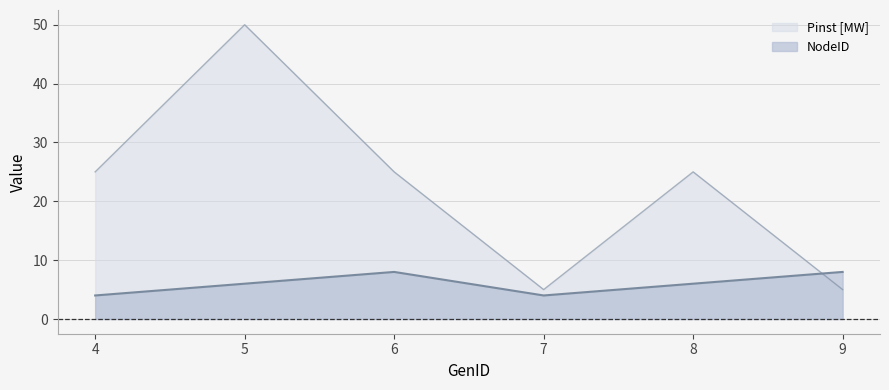

True or false: Pinst [MW] and NodeID intersect in this chart.

True